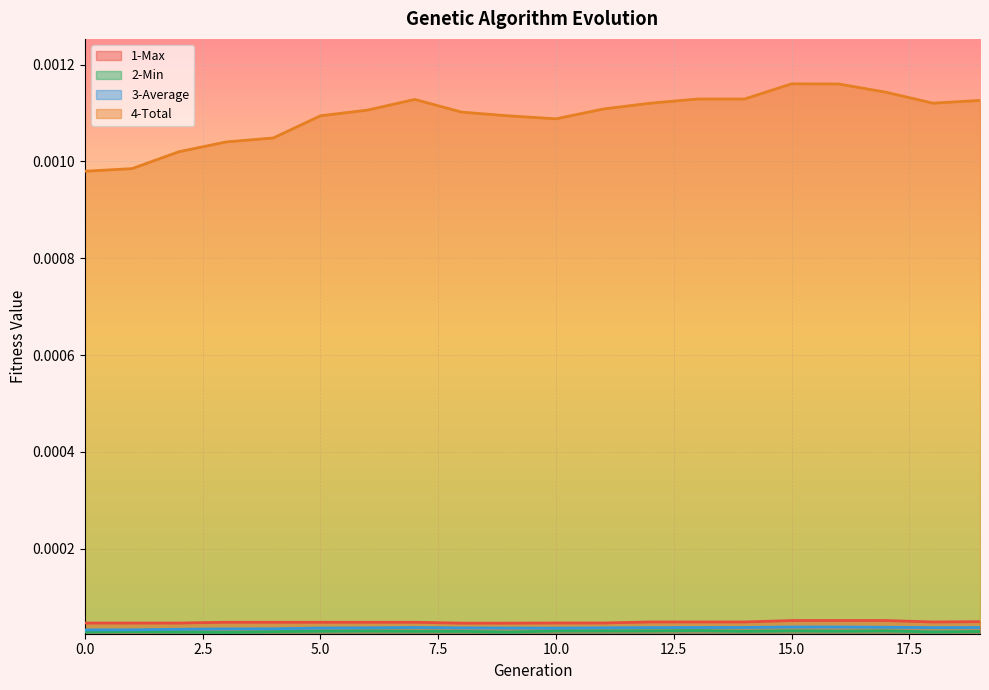

True or false: 4-Total and 1-Max intersect in this chart.

False